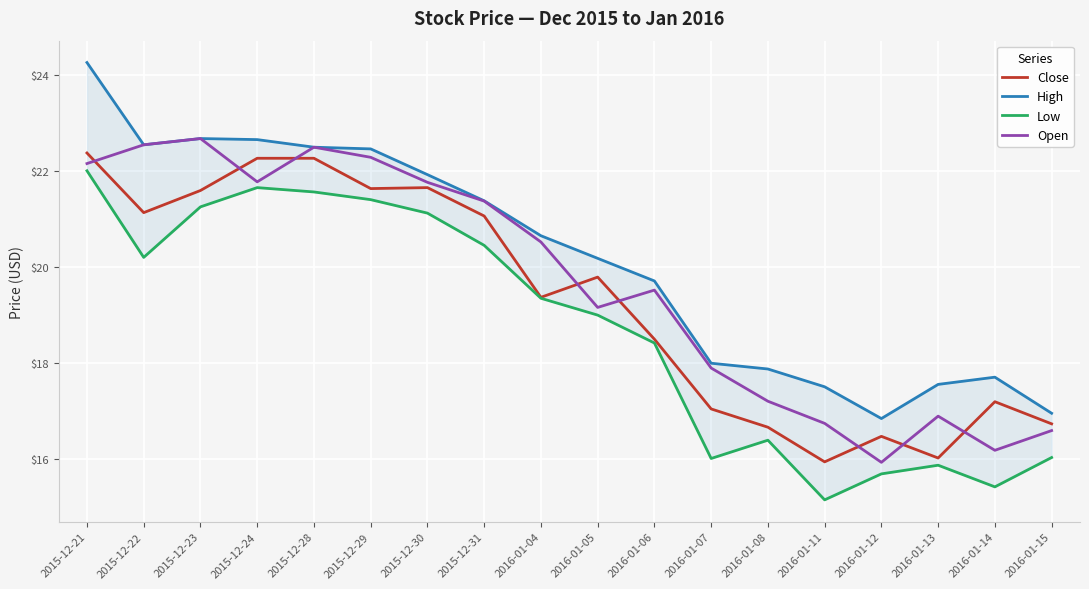

At which label is High closest to 20?

2016-01-05